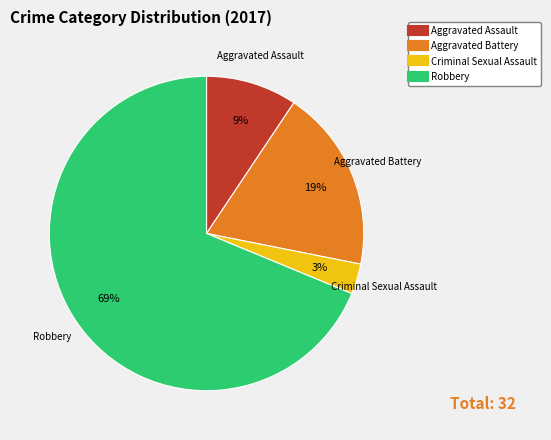

Rank the categories by value from highest to lowest.

Robbery, Aggravated Battery, Aggravated Assault, Criminal Sexual Assault